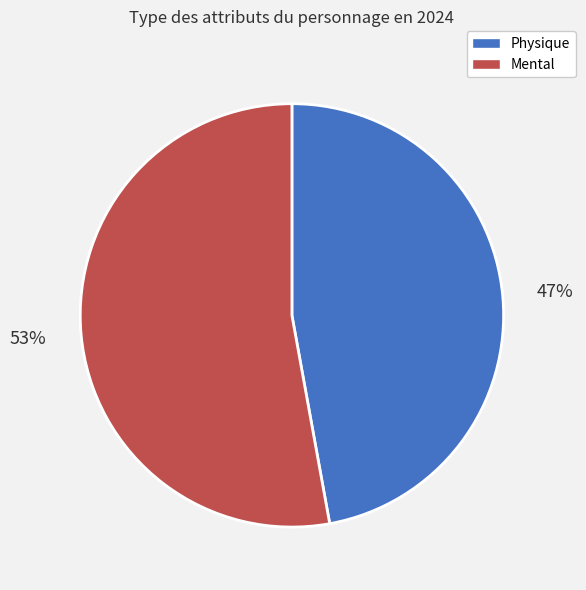

How many slices are in this pie chart?

2